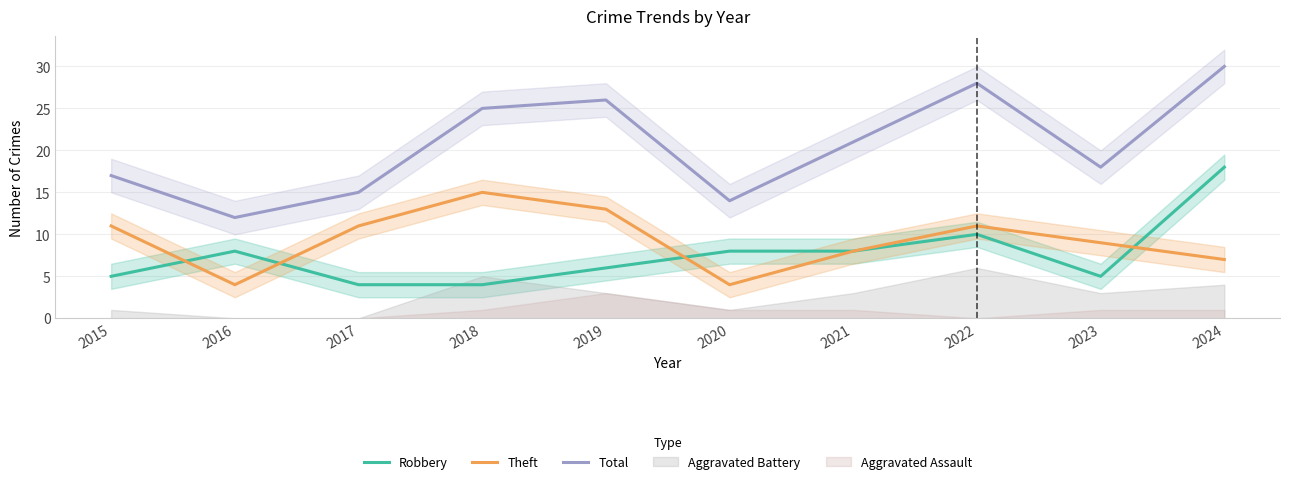

How many interior local valleys does the Total series have?

3